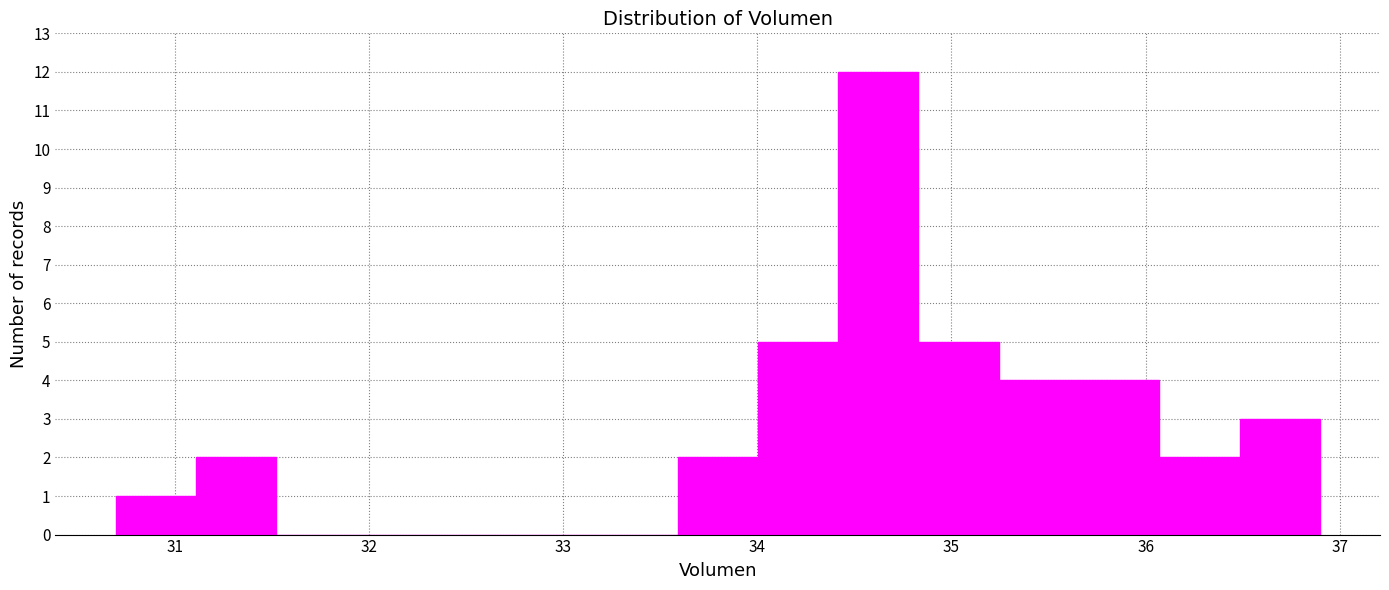

Reading left to right, list every bar in this chart as the range it spans on the x-axis followed by its height. Neither the bar edges nor the heights are printed on the chart, so give them approximately, as read against the axes.

30.7 to 31.1: 1
31.1 to 31.5: 2
31.5 to 31.9: 0
31.9 to 32.3: 0
32.3 to 32.8: 0
32.8 to 33.2: 0
33.2 to 33.6: 0
33.6 to 34.0: 2
34.0 to 34.4: 5
34.4 to 34.8: 12
34.8 to 35.2: 5
35.2 to 35.7: 4
35.7 to 36.1: 4
36.1 to 36.5: 2
36.5 to 36.9: 3